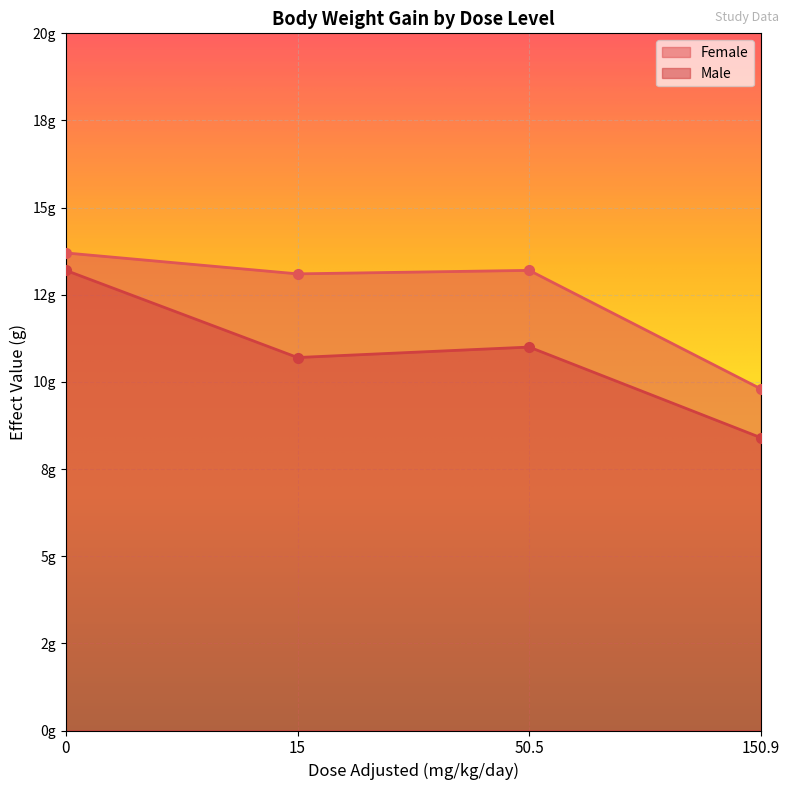

What is the difference between the highest and lowest values at 0?

0.5